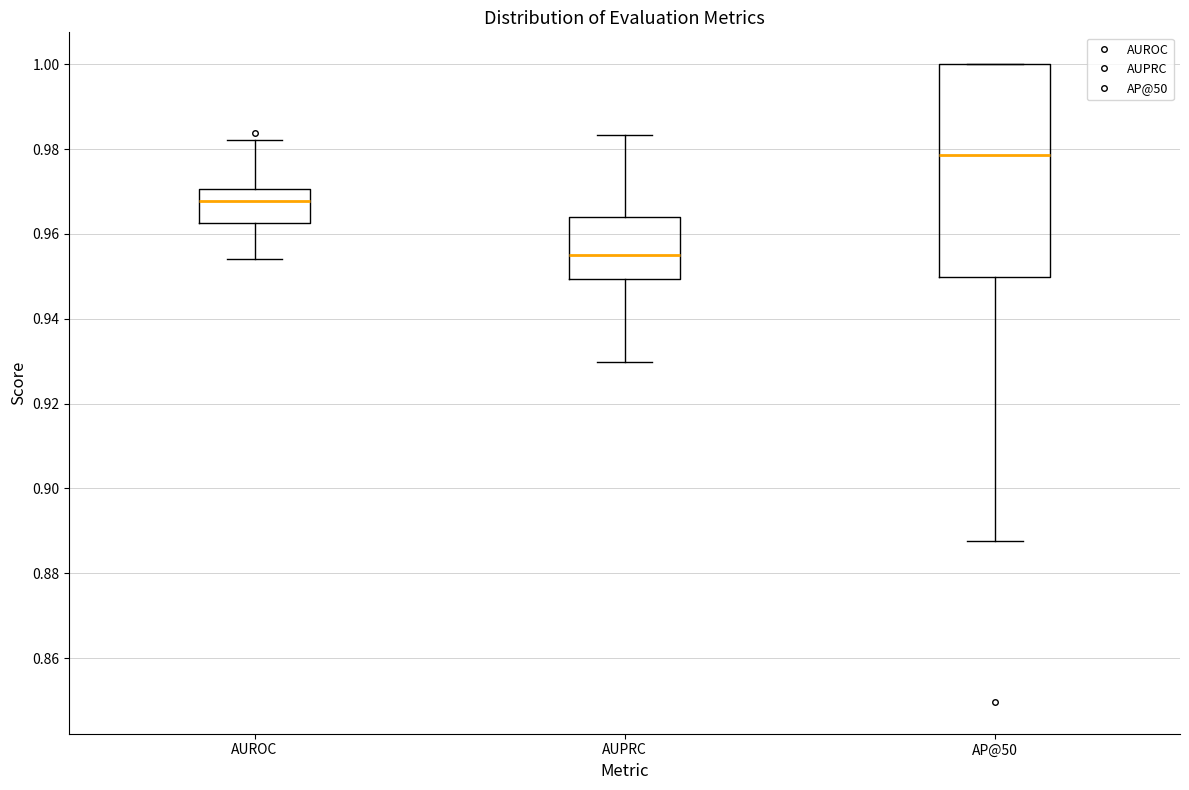

Which box is the tallest, from its lower edge to its upper edge?

AP@50